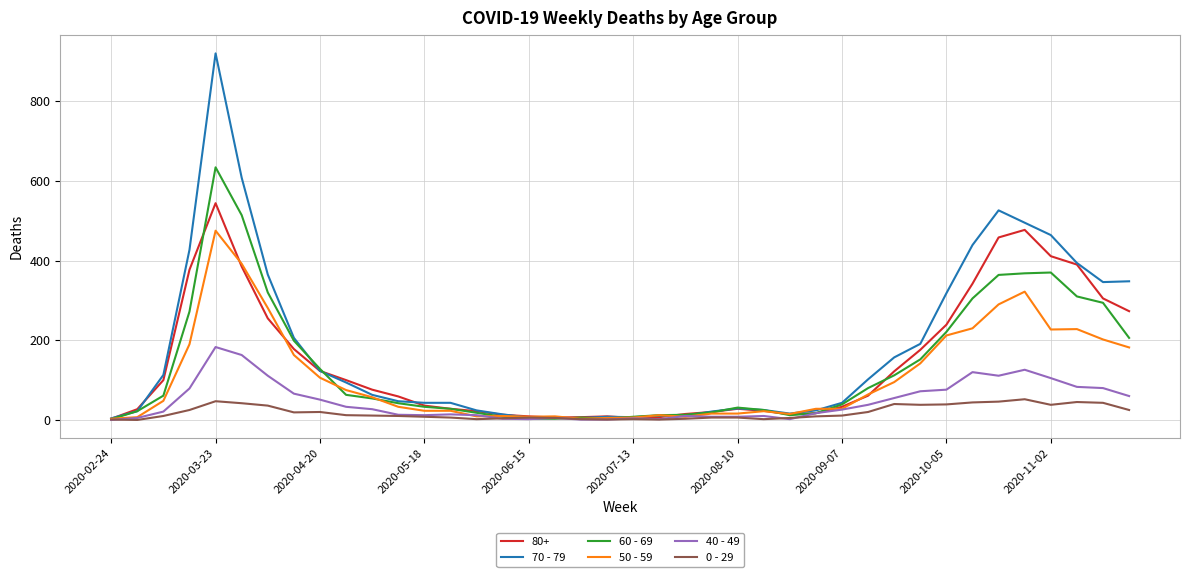

Which series has the largest range (max minus min)?

70 - 79